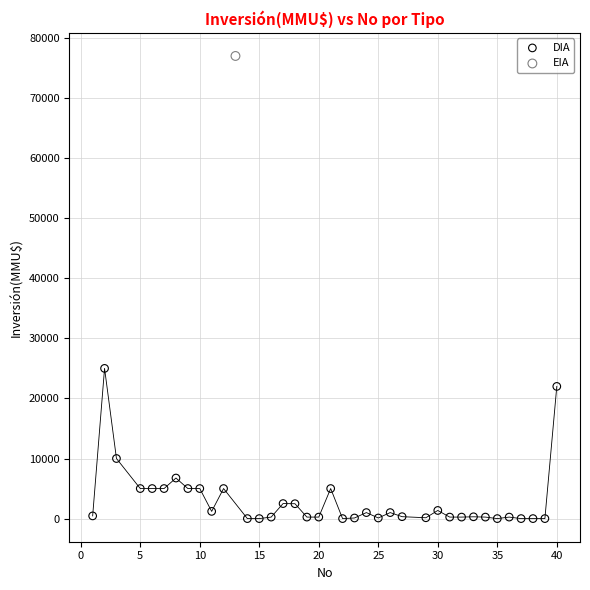

What are all the series names shown in the legend?

DIA, EIA